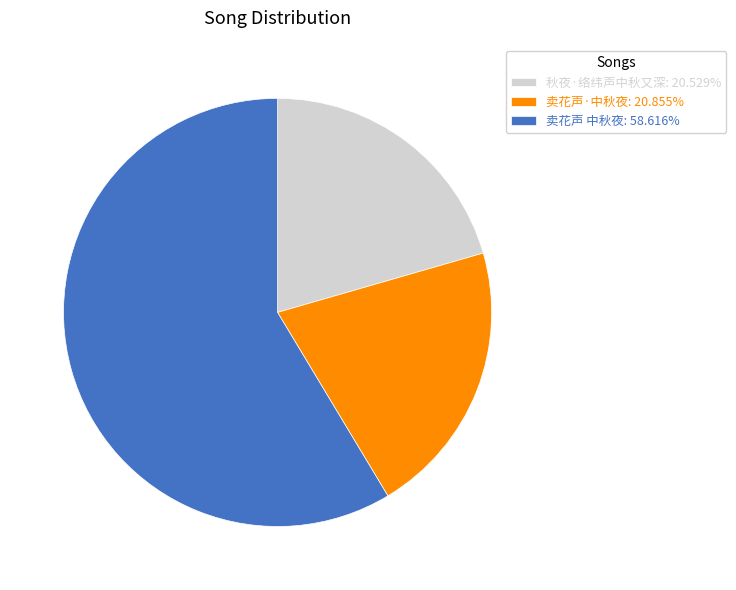

What is the ratio of the value at 秋夜·络纬声中秋又深: 20.529% to the value at 卖花声 中秋夜: 58.616%?

0.4